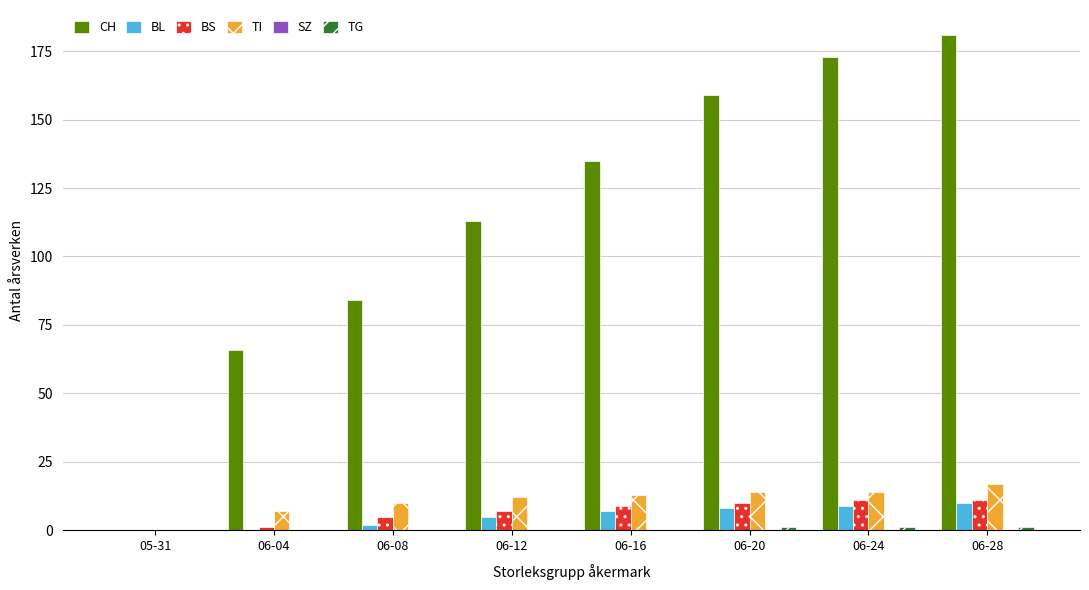

At which category does the chart reach its peak across all series?

06-28